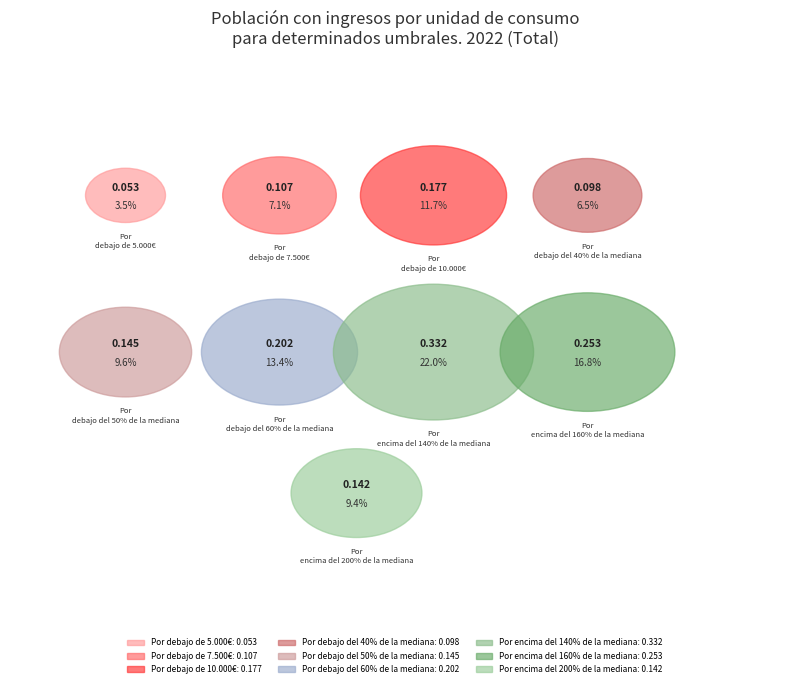

The Por encima del 160% de la mediana slice represents 17% of the pie. True or false?

True